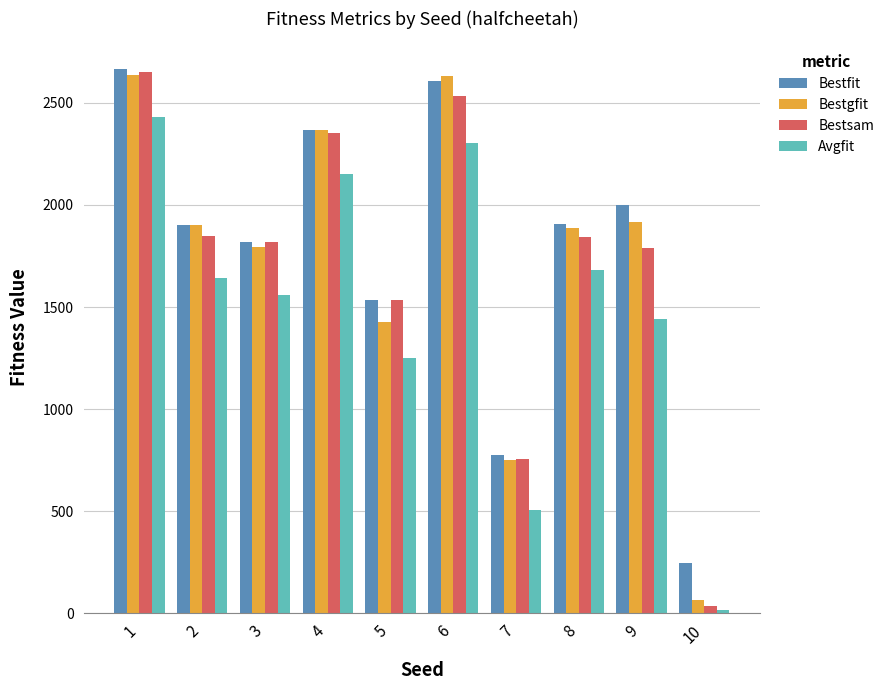

What is the smallest value displayed?

17.0